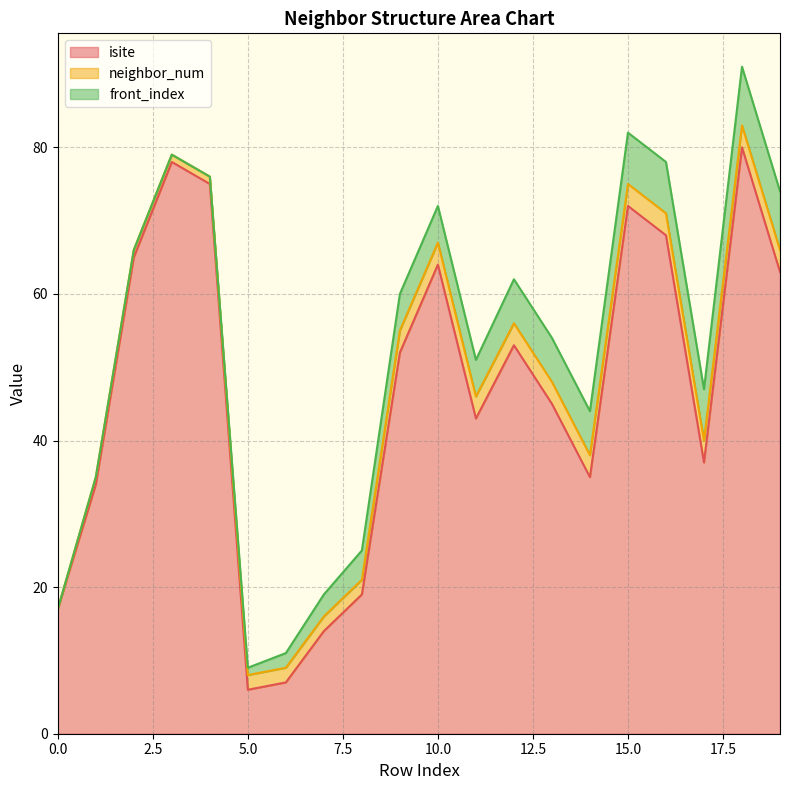

The isite series shows 37 at 17. True or false?

True